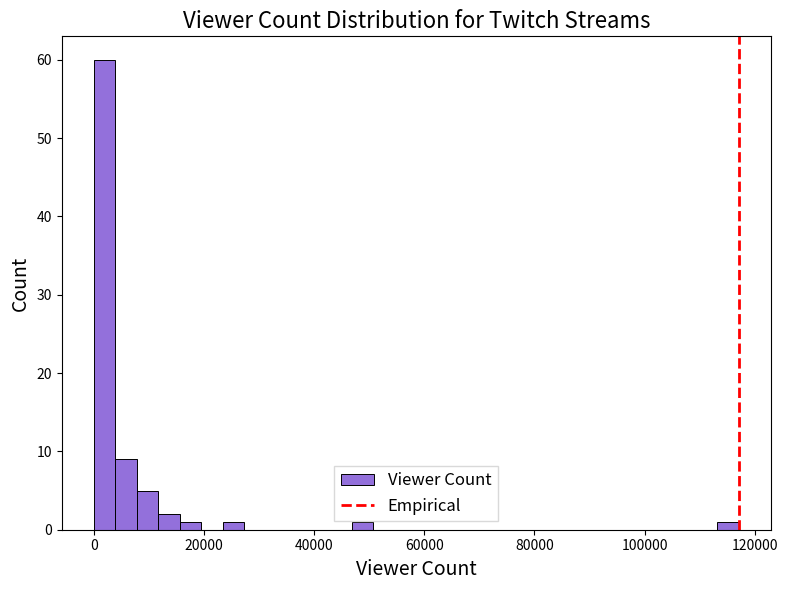

Read against the x-axis, roughly where is the centre of the tallest bar?

2000